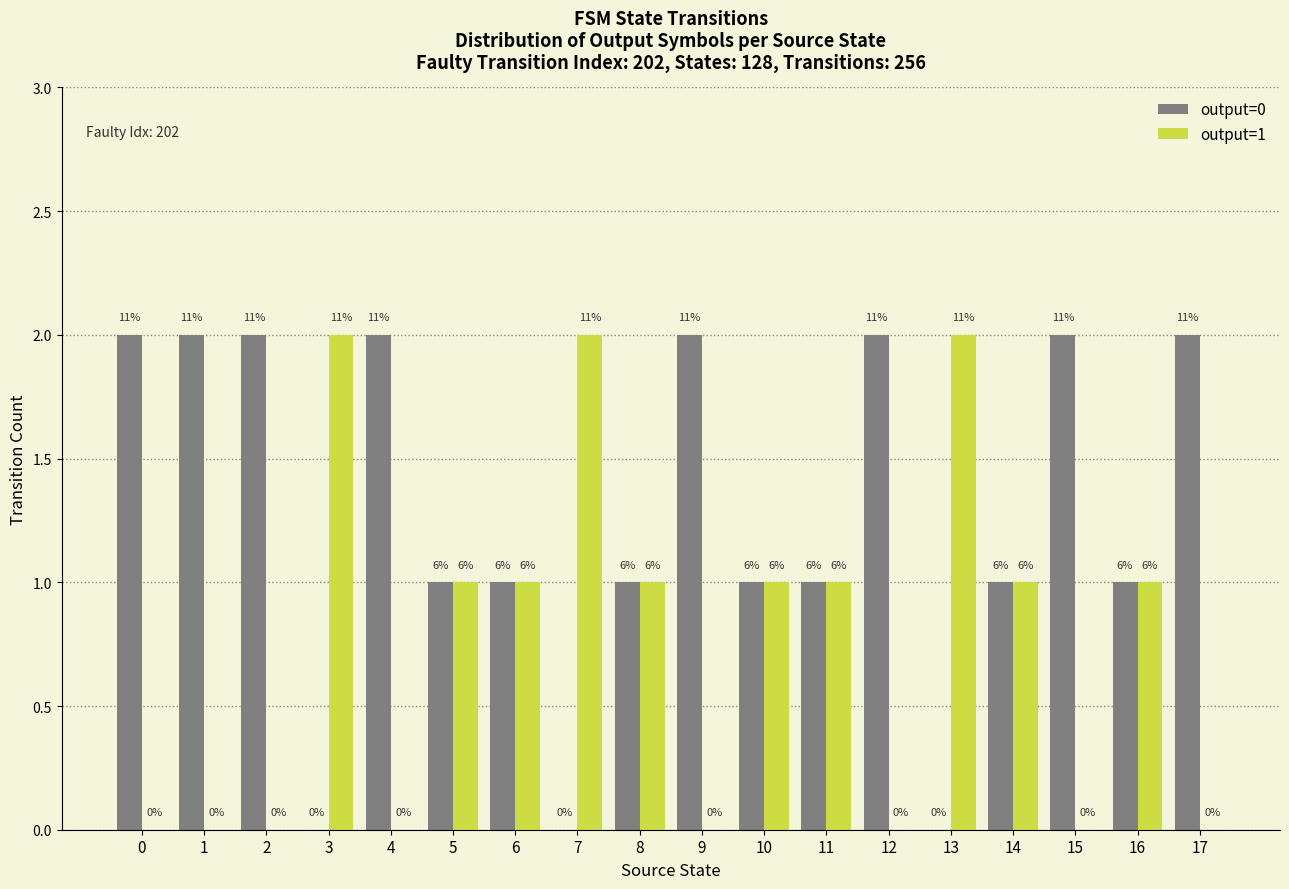

What is the maximum value shown in the chart?

2